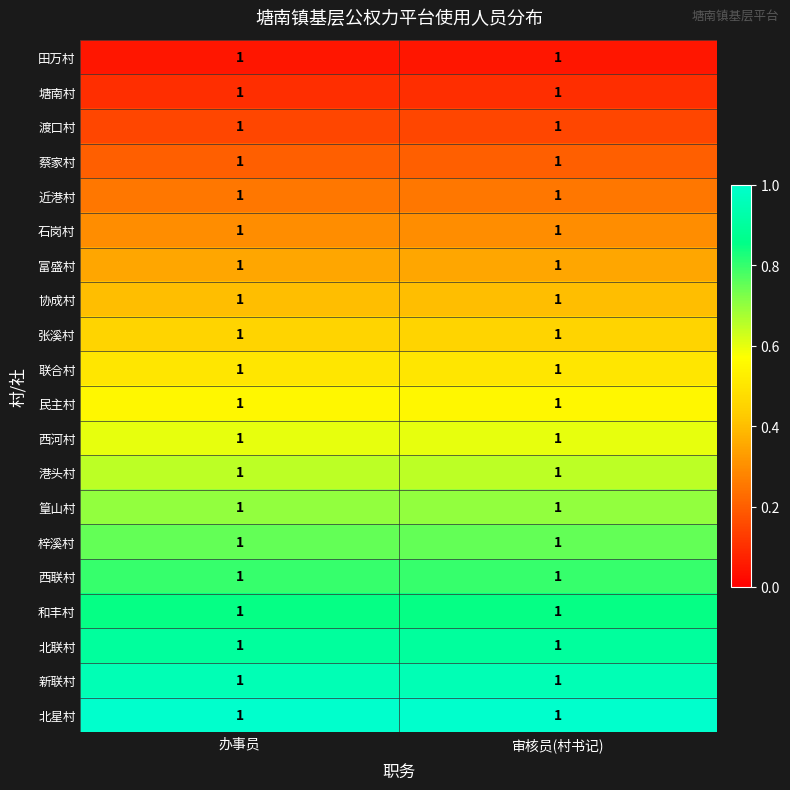

Is it true that 协成村 equals 0.6 at 审核员(村书记)?

False